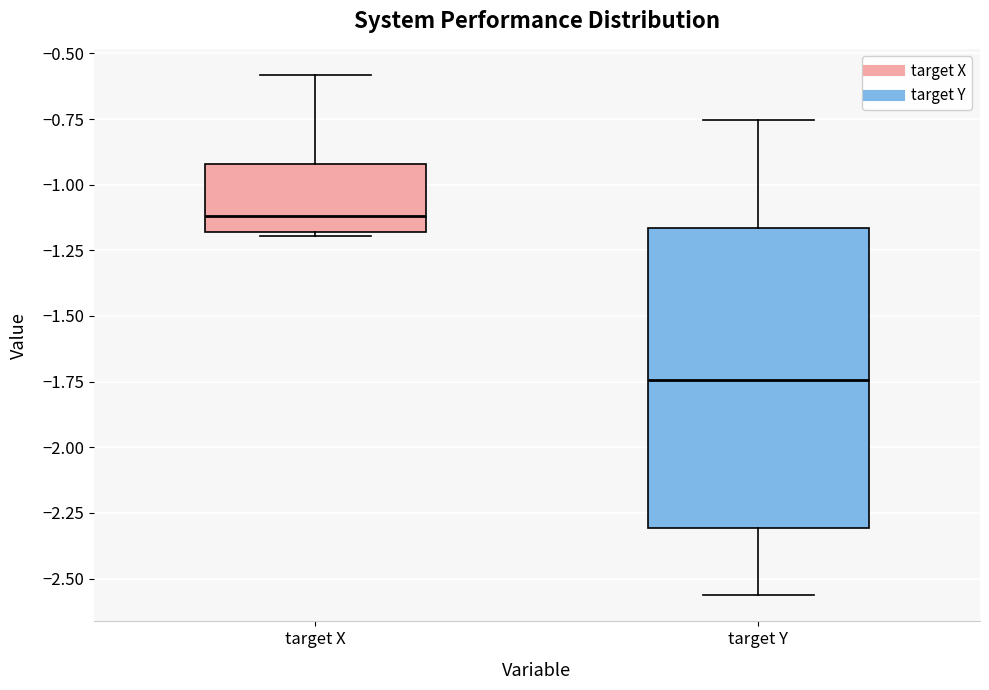

Which box is the tallest, from its lower edge to its upper edge?

target Y